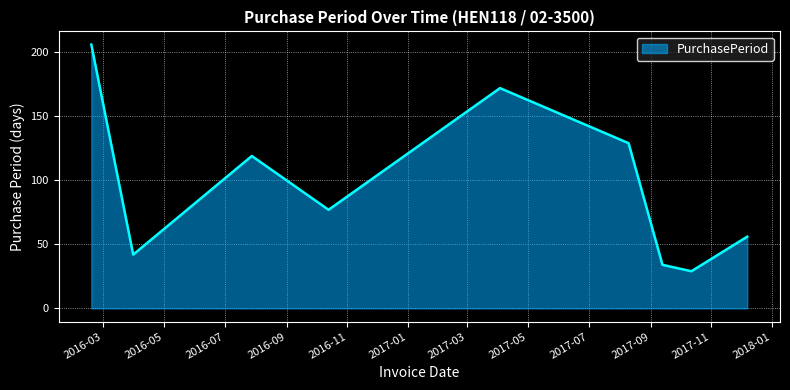

What is the maximum value shown in the chart?

206